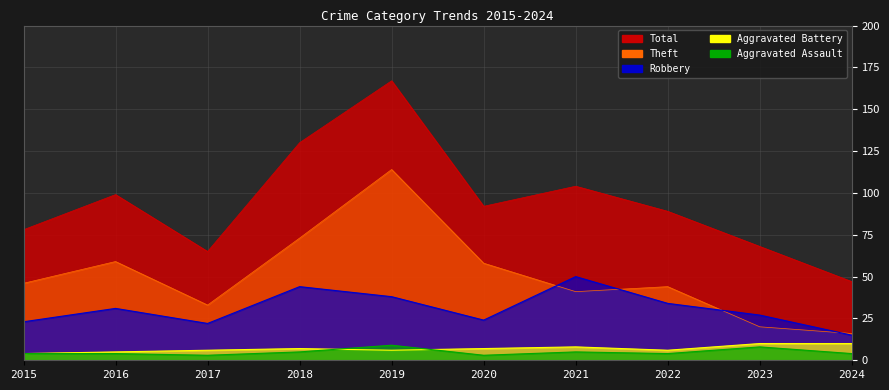

True or false: Aggravated Assault and Robbery cross at least once.

False